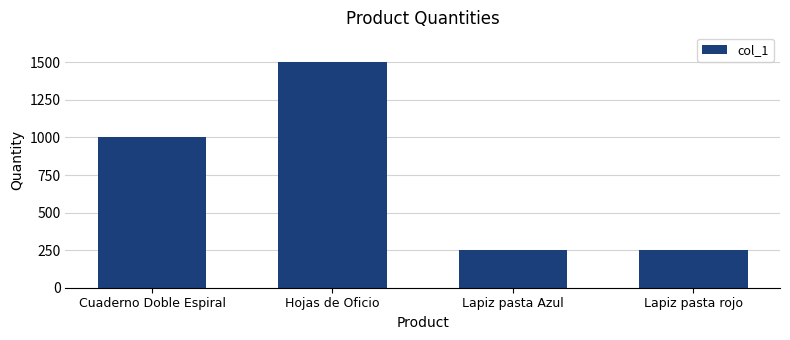

Between Hojas de Oficio and Lapiz pasta Azul, which is larger?

Hojas de Oficio